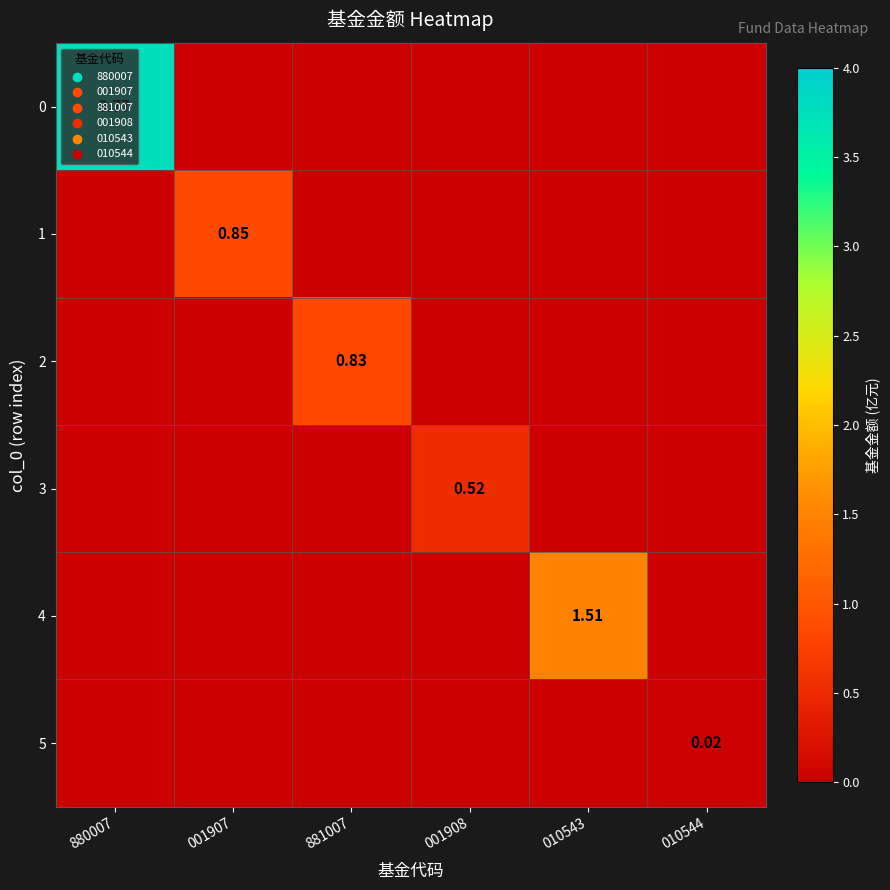

What is the difference between the 0 values at 880007 and 010544?

3.8